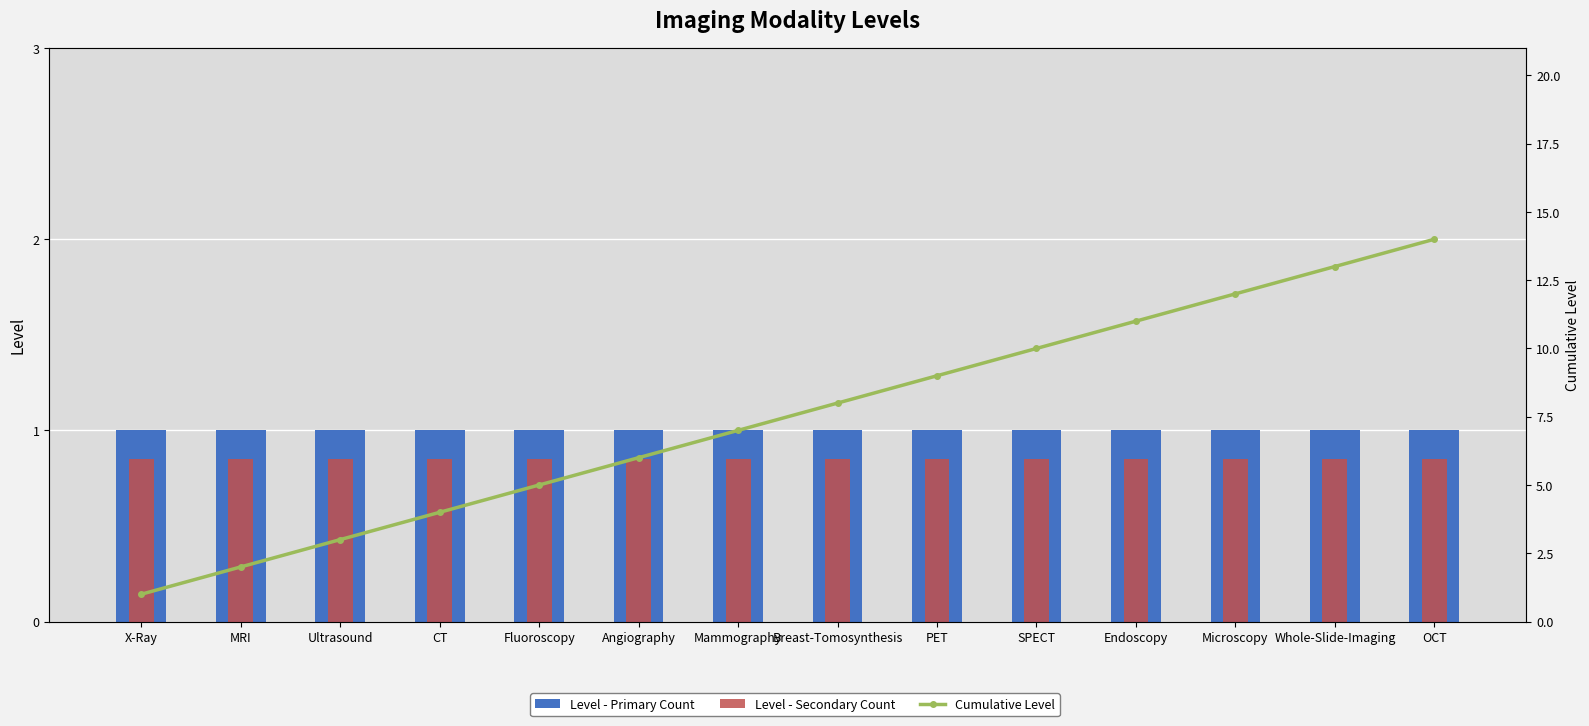

What position from the right is Ultrasound?

12